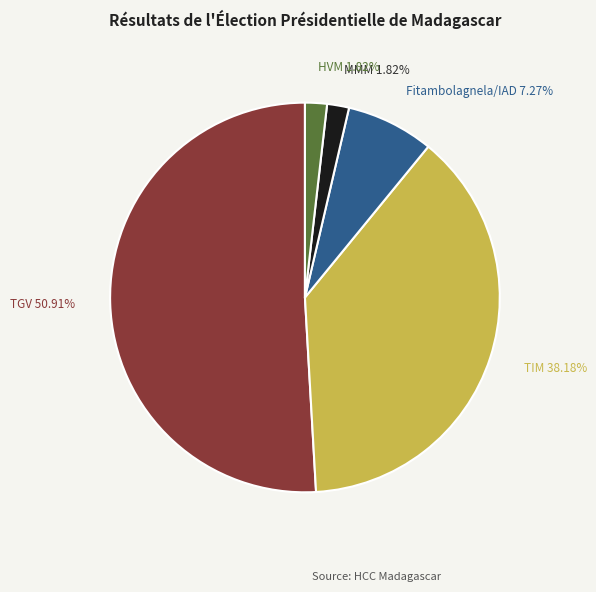

To the nearest percent, what is the difference between the largest and smallest slice percentages?

49%